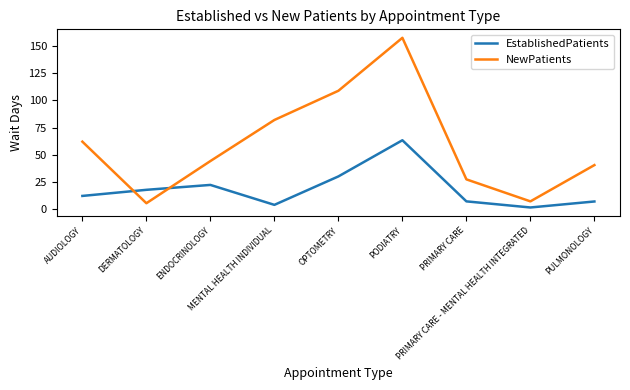

What is the maximum value shown in the chart?

157.5